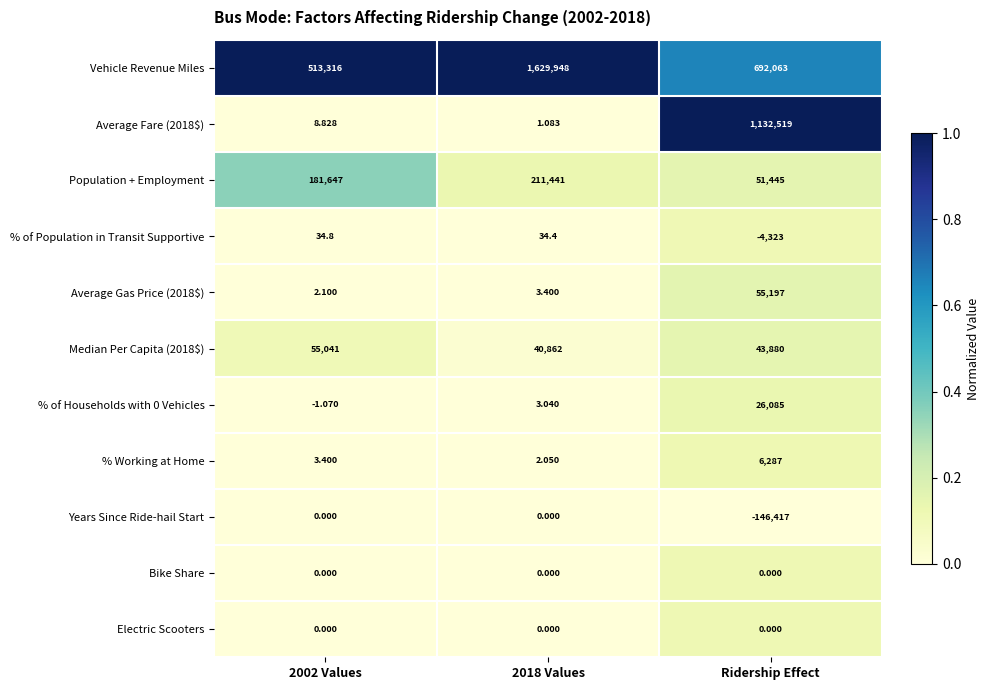

How many series are shown in this chart?

11